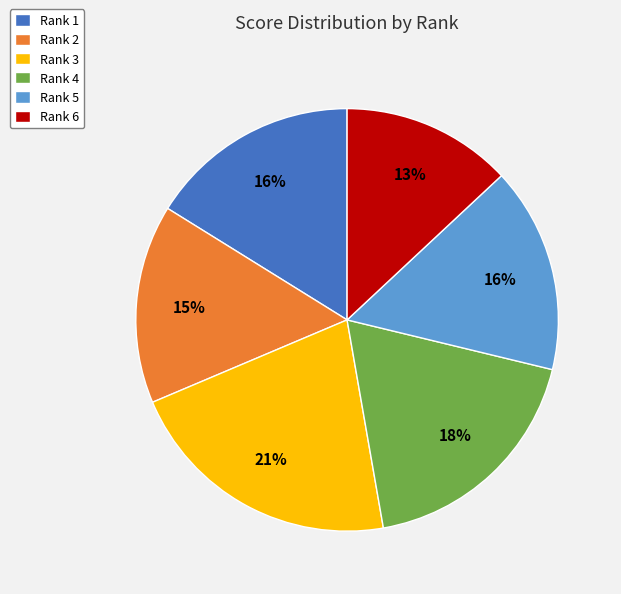

To the nearest percent, what is the difference between the Rank 6 and Rank 2 slice percentages?

2%